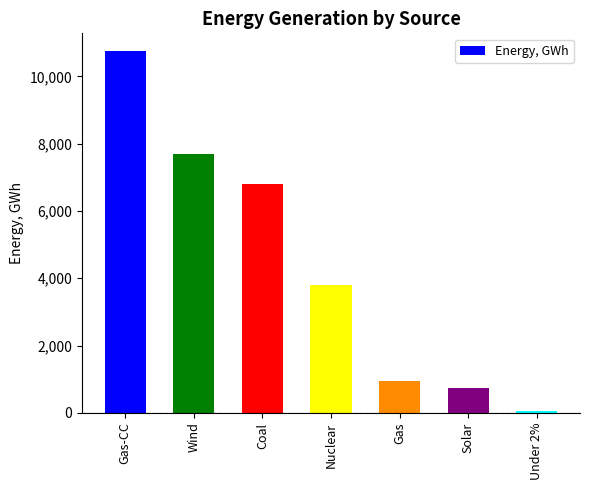

How many data points are less than 3801?

3